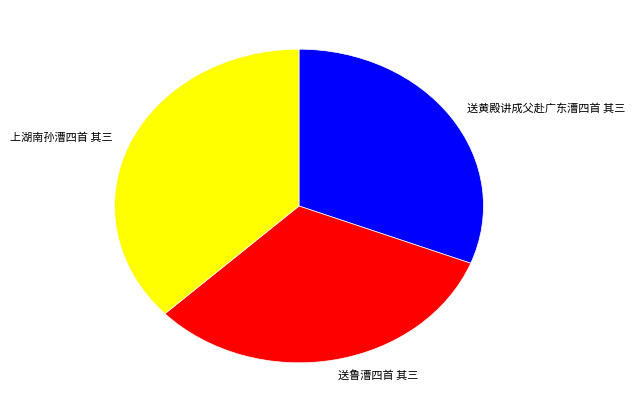

Rank the categories by value from lowest to highest.

送黄殿讲成父赴广东漕四首 其三, 送鲁漕四首 其三, 上湖南孙漕四首 其三